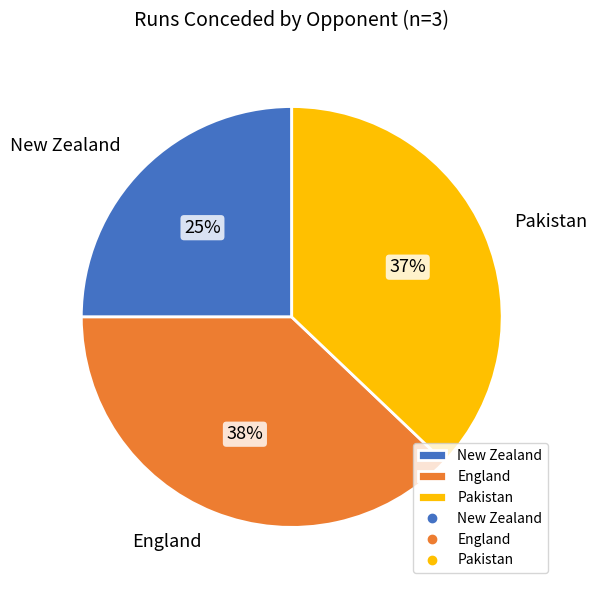

Do England and Pakistan together represent more than half of the pie?

Yes